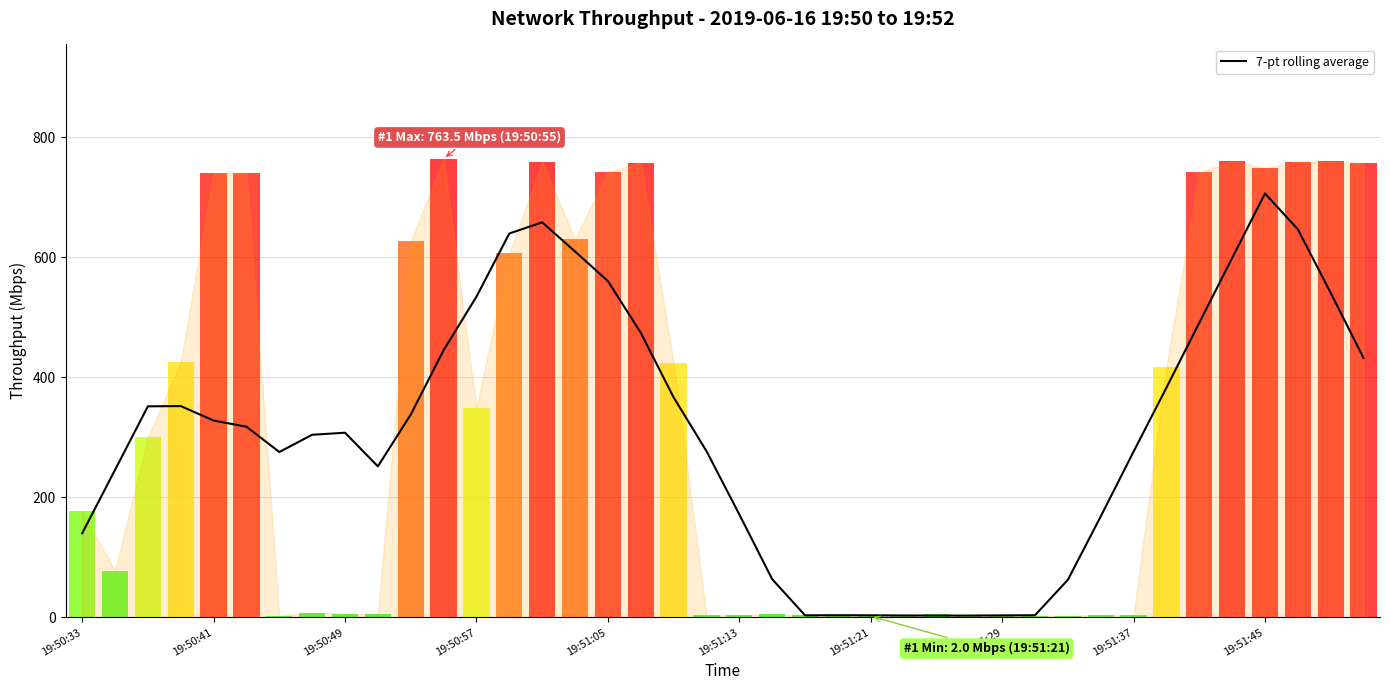

The 7-pt rolling average series shows 140.0 at 19:50:33. True or false?

True